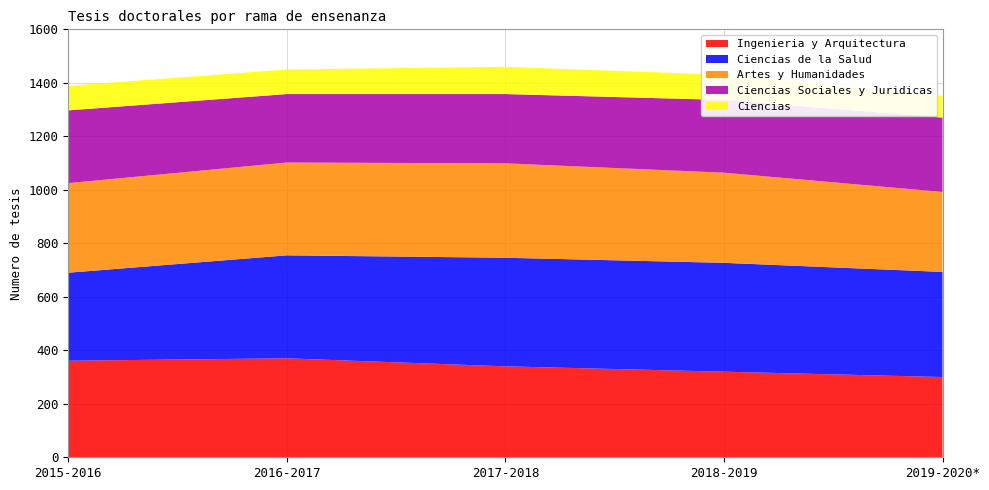

Reading right to left, what are all the values shown in this chart?

Ingenieria y Arquitectura: 300	320	340	370	361
Ciencias de la Salud: 393	407	406	385	329
Artes y Humanidades: 299	337	353	347	335
Ciencias Sociales y Juridicas: 278	272	259	256	272
Ciencias: 81	94	102	92	92